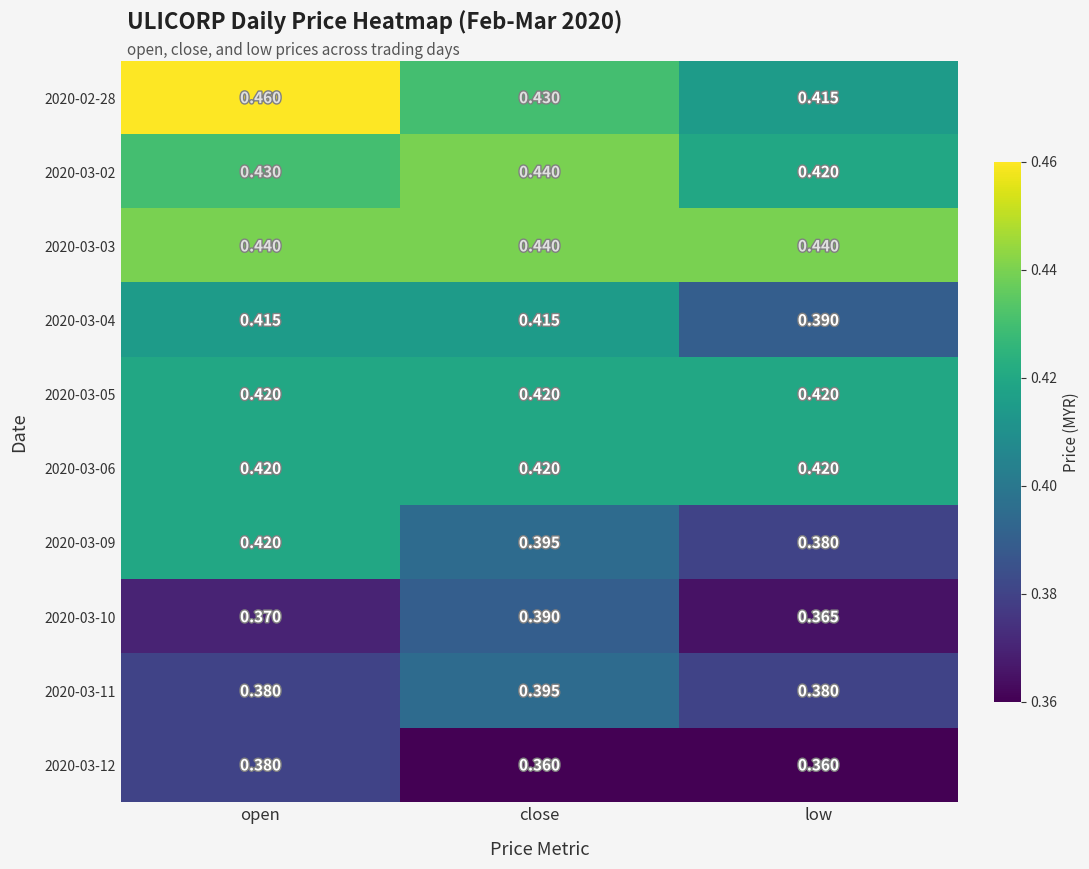

Count the number of categories in the chart.

3